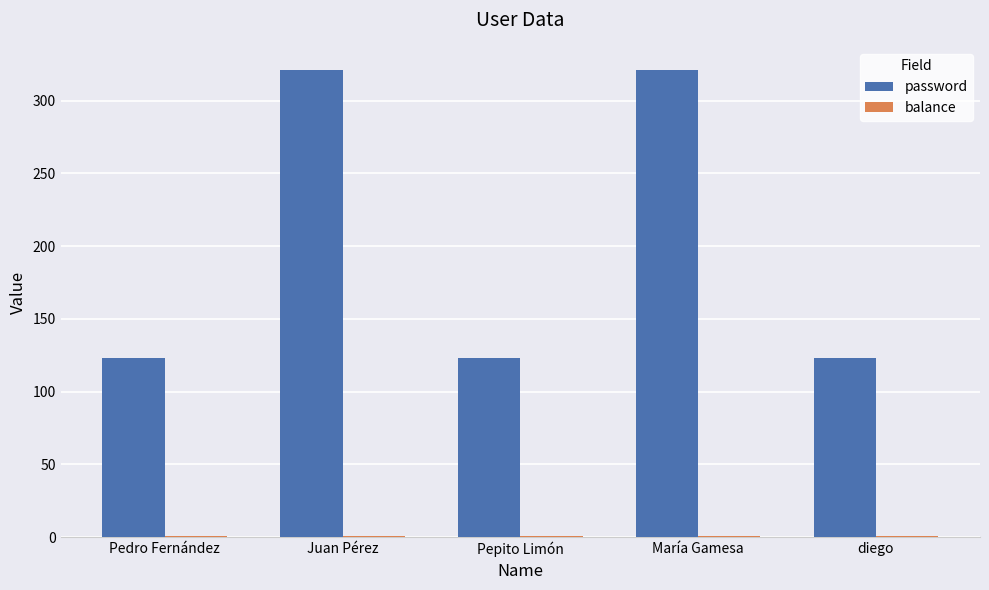

Count the number of data series in this chart.

2